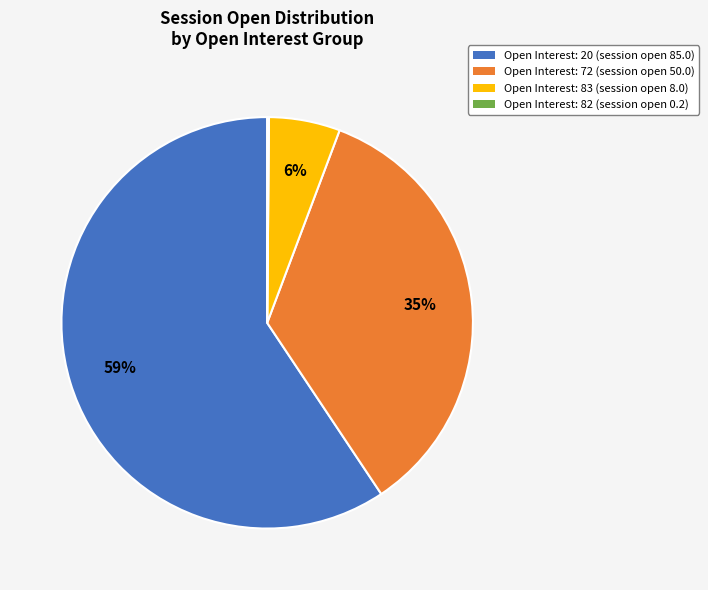

Is there a majority slice in this chart?

Yes